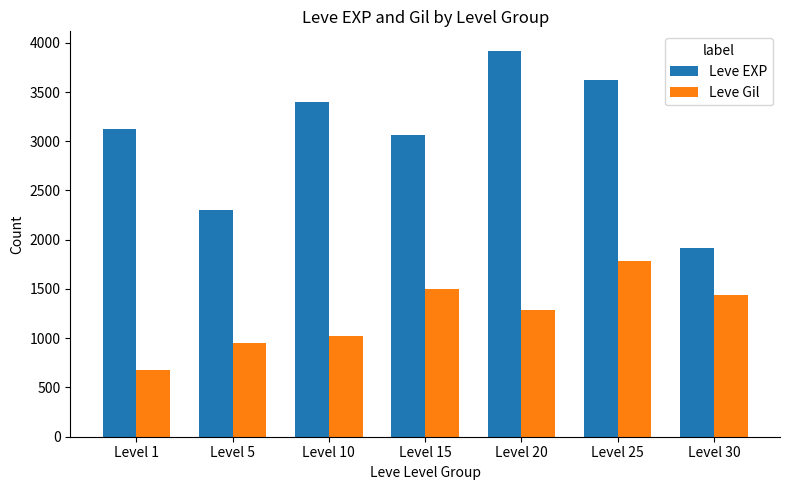

At which category is the sum across all series the highest?

Level 25